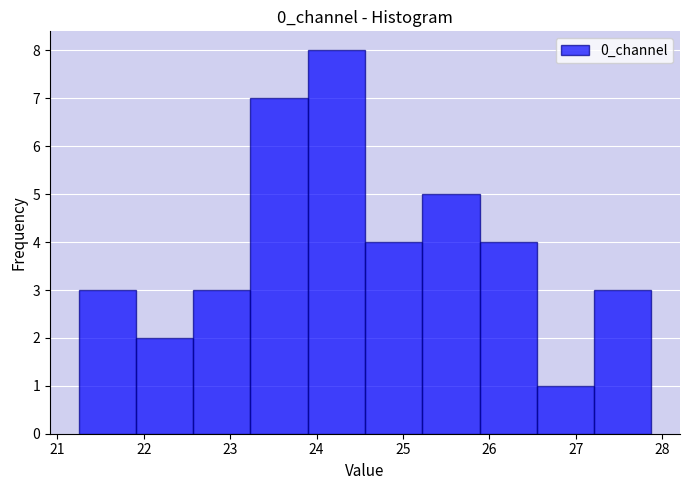

Which range on the x-axis has the tallest bar?

23.9 to 24.6